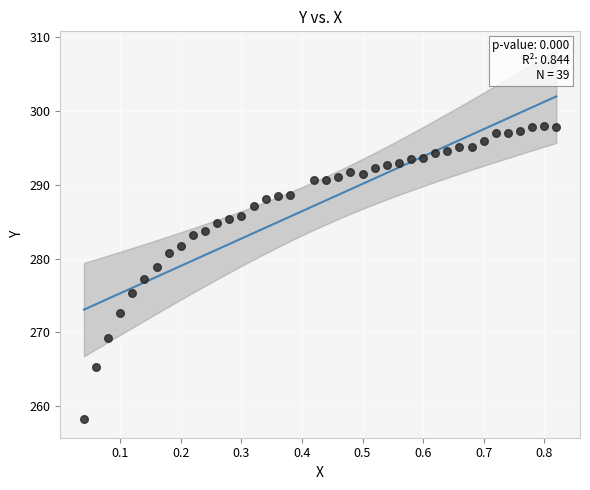

What is the range of X values (max minus min)?

0.8